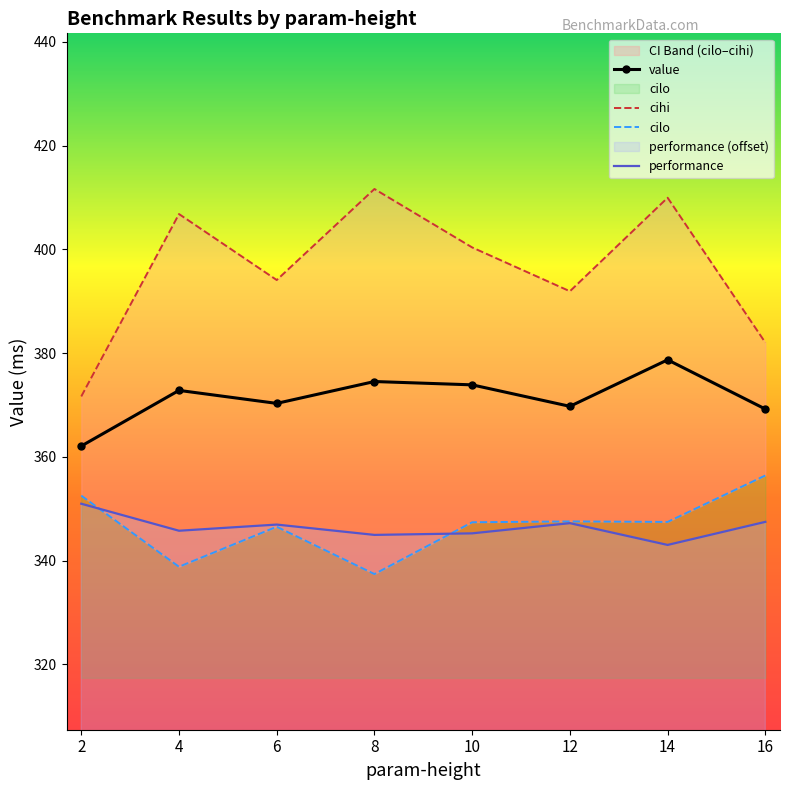

At which category is the sum across all series the highest?

14